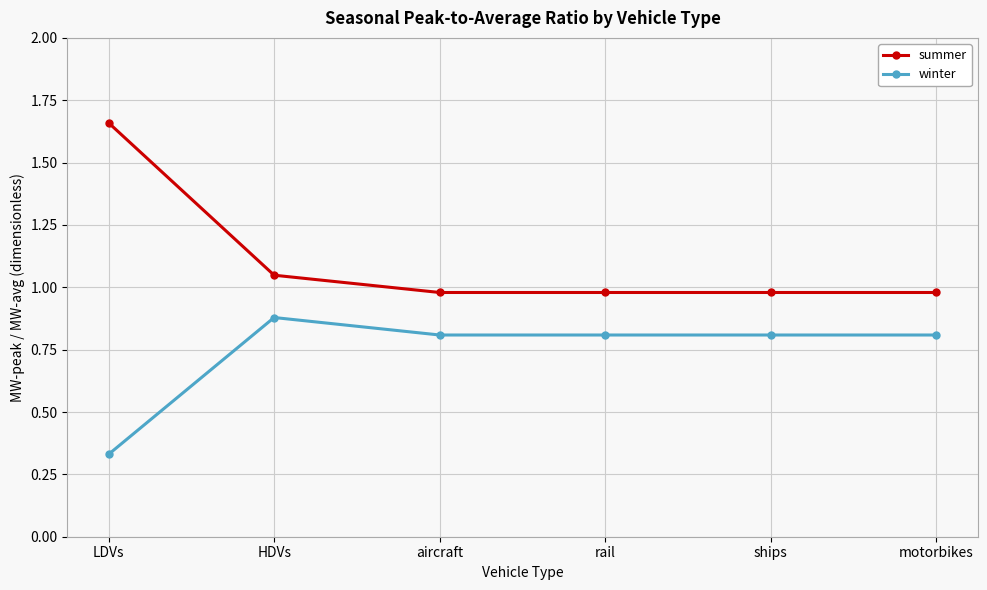

Is it true that summer equals 0.2 at HDVs?

False